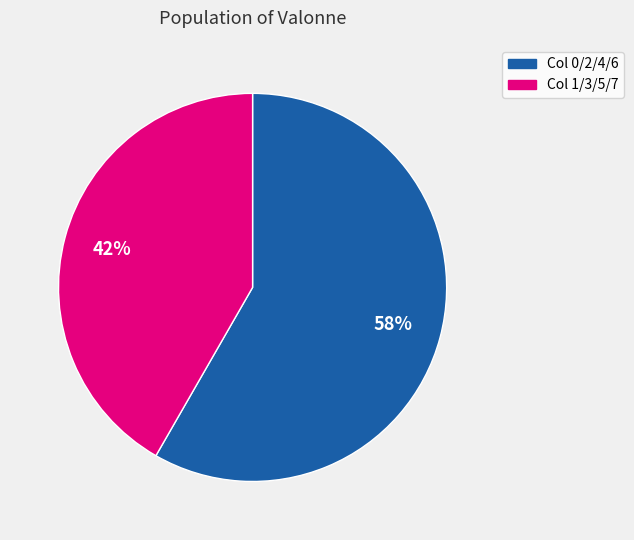

Is there a majority slice in this chart?

Yes